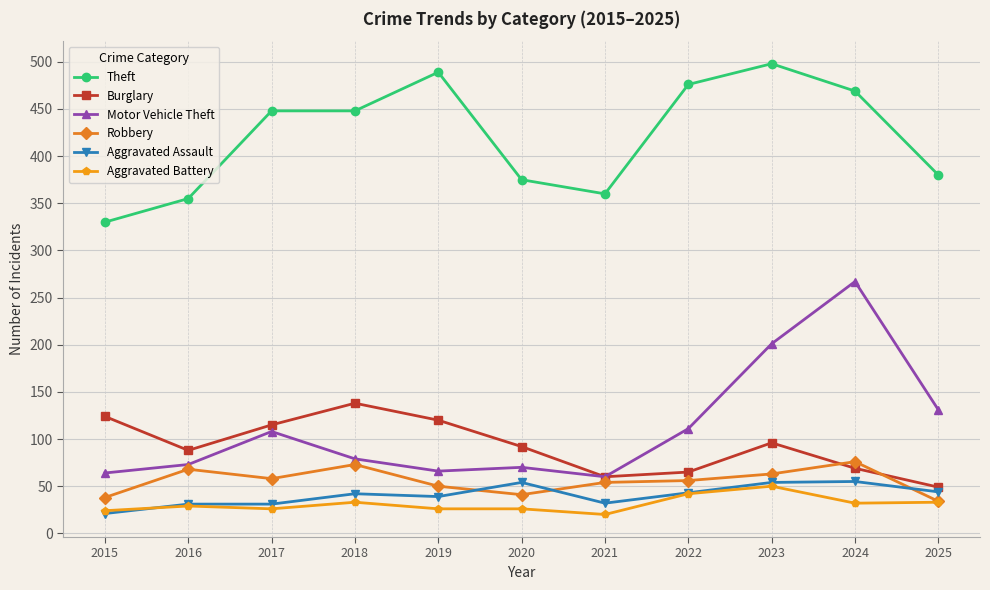

True or false: Robbery has more than 2 interior local peaks.

True